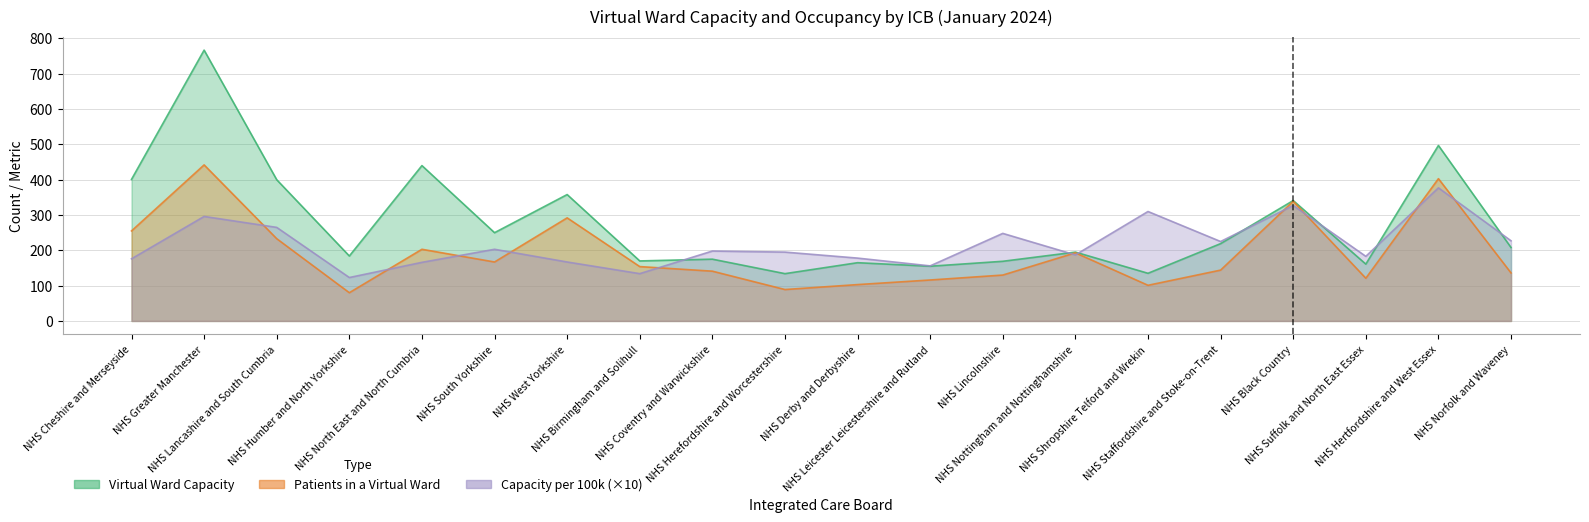

Which category has the lowest value in the Patients in a Virtual Ward series?

NHS Humber and North Yorkshire